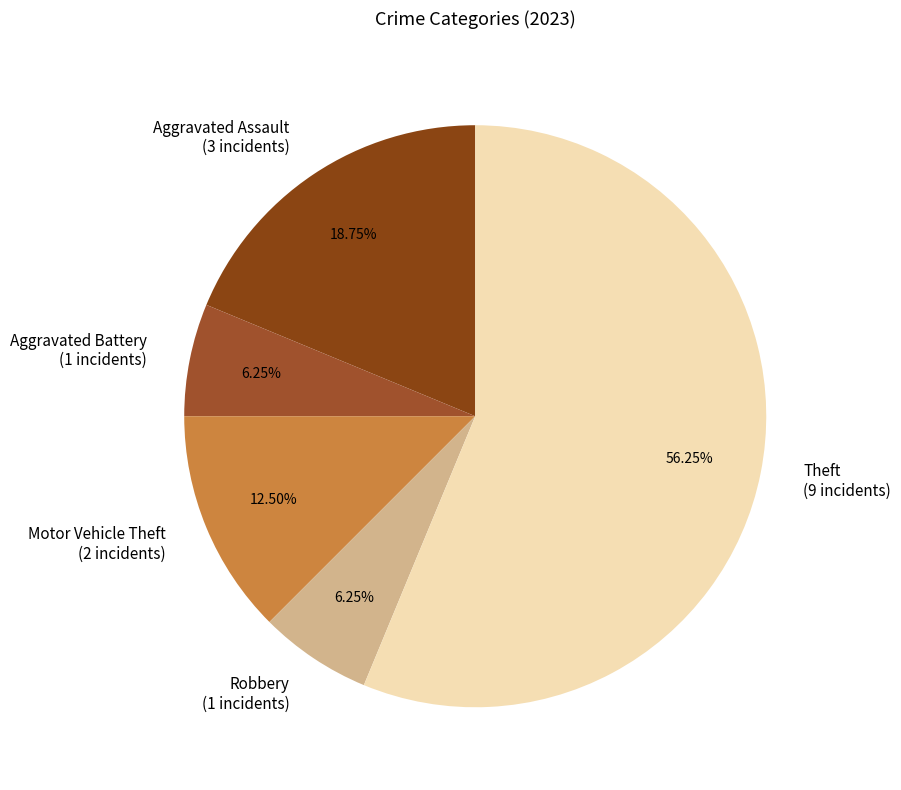

To the nearest percent, what percentage of the pie is Theft?

56%